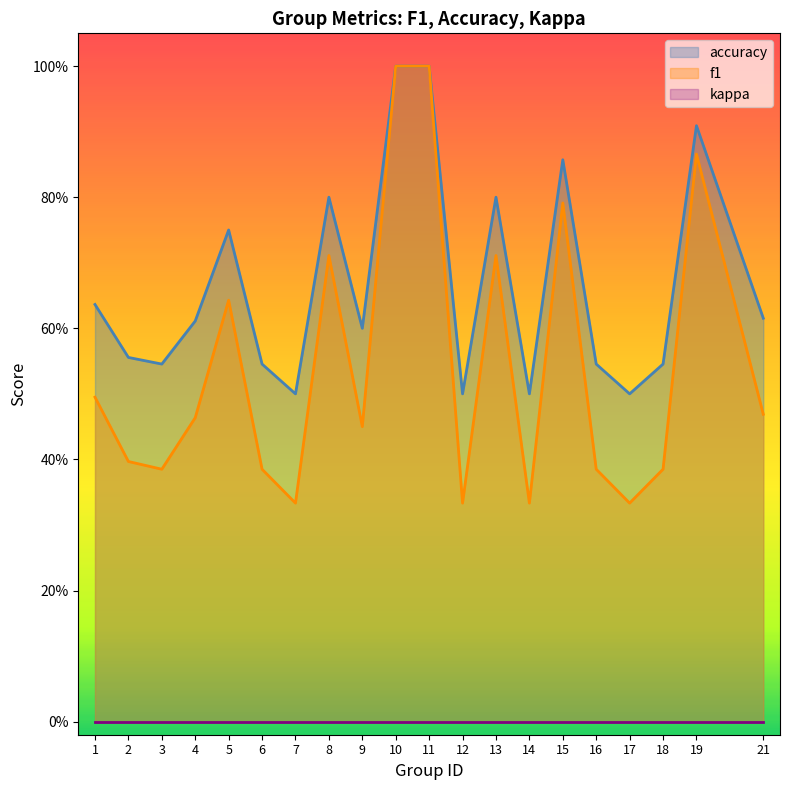

What is the highest value of the accuracy series?

1.0